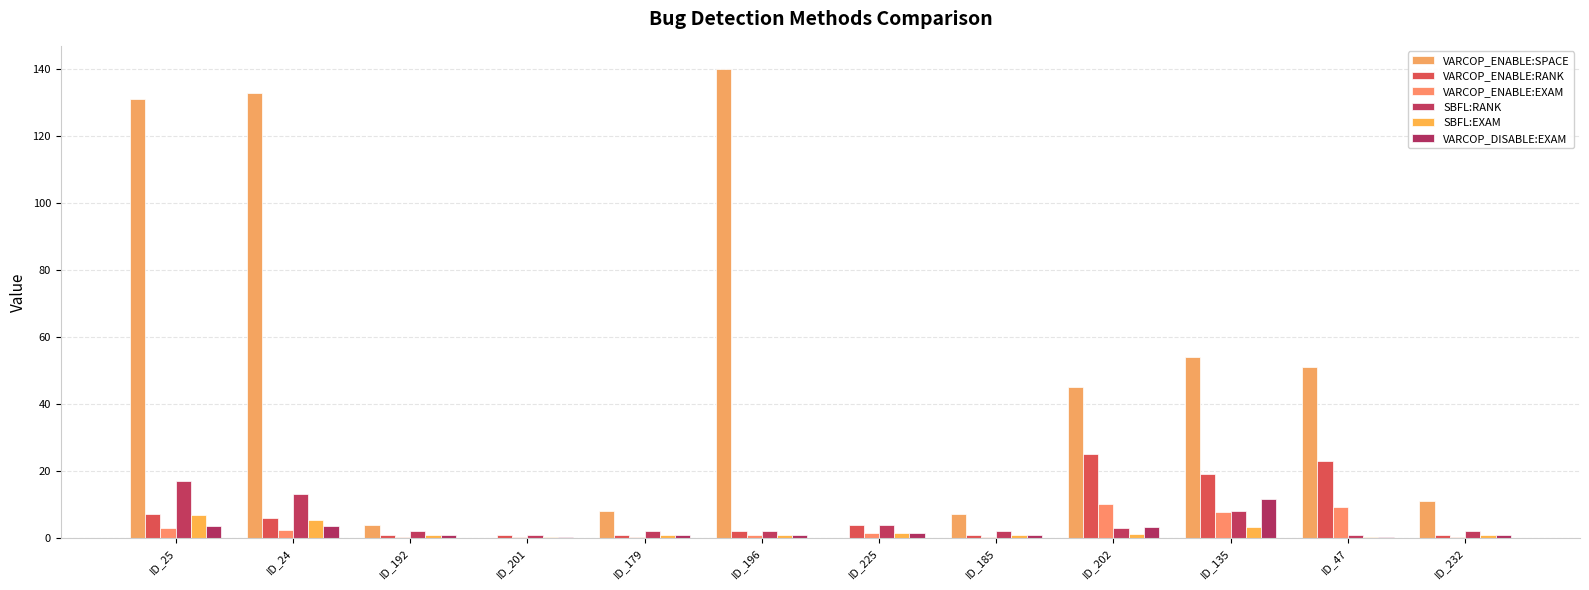

Count the number of categories in the chart.

12